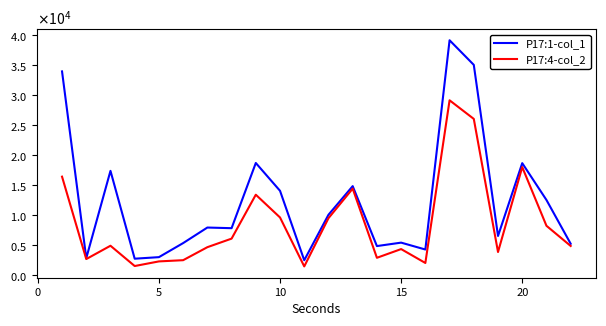

Which series has the widest spread of values?

P17:1-col_1